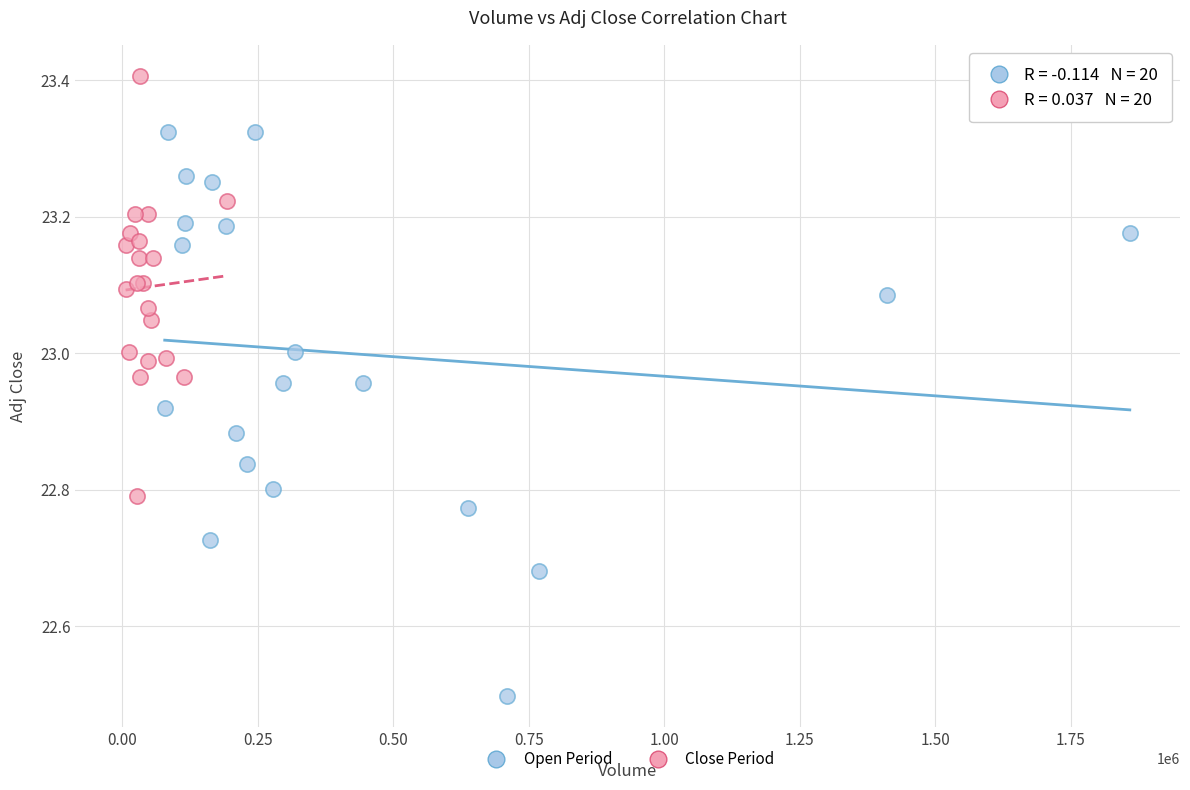

Which series reaches the maximum Y coordinate?

Close Period